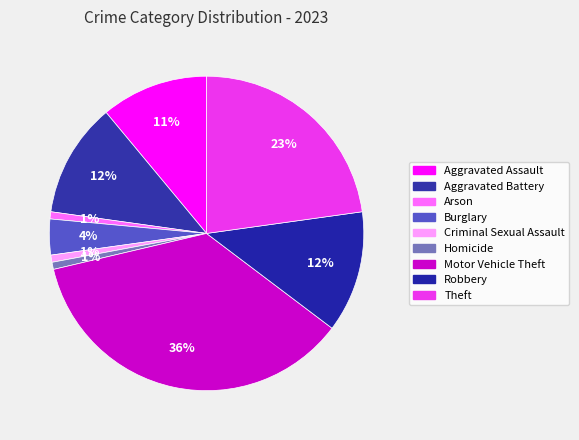

Combined, do Aggravated Assault and Burglary account for over 50%?

No